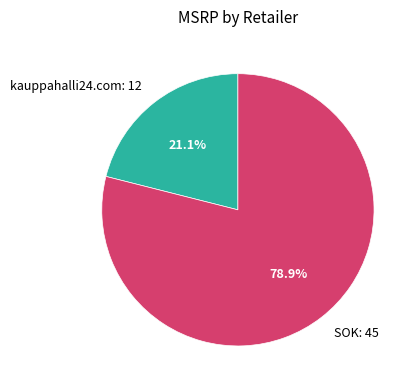

Between kauppahalli24.com and SOK, which is larger?

SOK